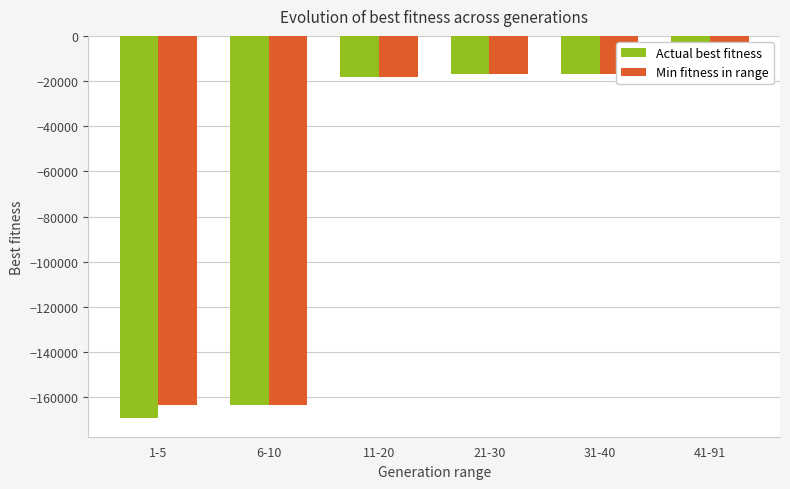

How many distinct data groups are displayed?

2